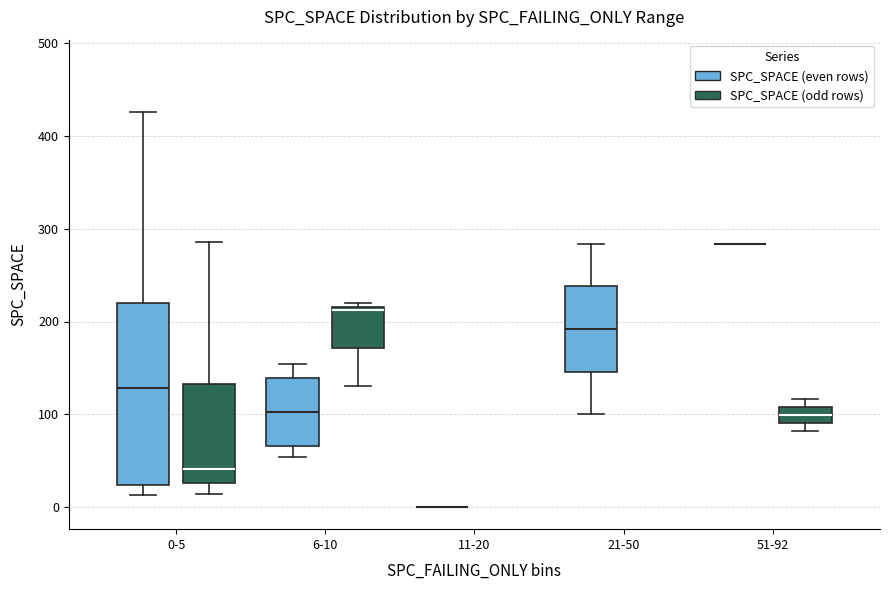

Reading left to right, transcribe this box plot: for each box, give where its median line is, the range the box spans, and where its two whiskers end, as read against the y-axis. The values are not printed on the chart, so give them approximately, as read against the axis.

0-5 (SPC_SPACE (even rows)): median 130, box 20 to 220, whiskers 10 to 430
0-5 (SPC_SPACE (odd rows)): median 40, box 30 to 130, whiskers 10 to 290
6-10 (SPC_SPACE (even rows)): median 100, box 70 to 140, whiskers 50 to 150
6-10 (SPC_SPACE (odd rows)): median 210, box 170 to 220, whiskers 130 to 220 (just above the box's upper edge)
11-20 (SPC_SPACE (even rows)): box collapsed to a line at 0, whiskers 0 to 0
11-20 (SPC_SPACE (odd rows)): box collapsed to a line at 480, whiskers 480 to 480
21-50 (SPC_SPACE (even rows)): median 190, box 150 to 240, whiskers 100 to 280
21-50 (SPC_SPACE (odd rows)): box collapsed to a line at 330, whiskers 330 to 330
51-92 (SPC_SPACE (even rows)): box collapsed to a line at 280, whiskers 280 to 280
51-92 (SPC_SPACE (odd rows)): median 100, box 90 to 110, whiskers 80 to 120